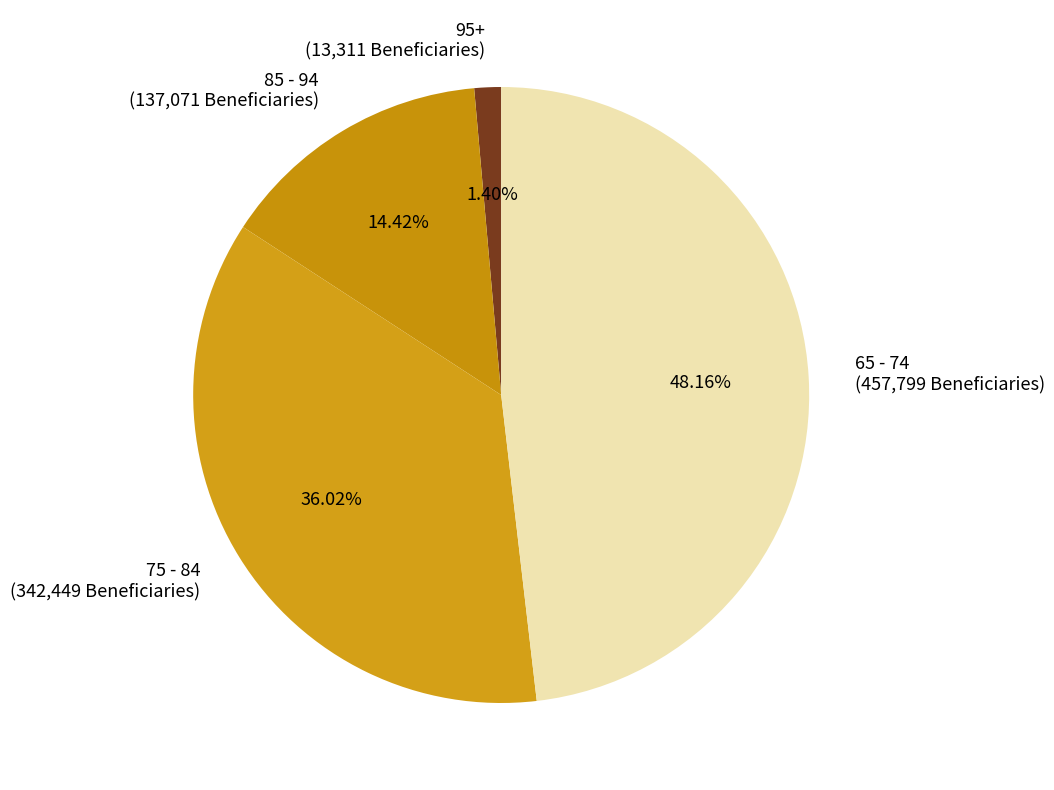

The 85 - 94 slice represents 29% of the pie. True or false?

False